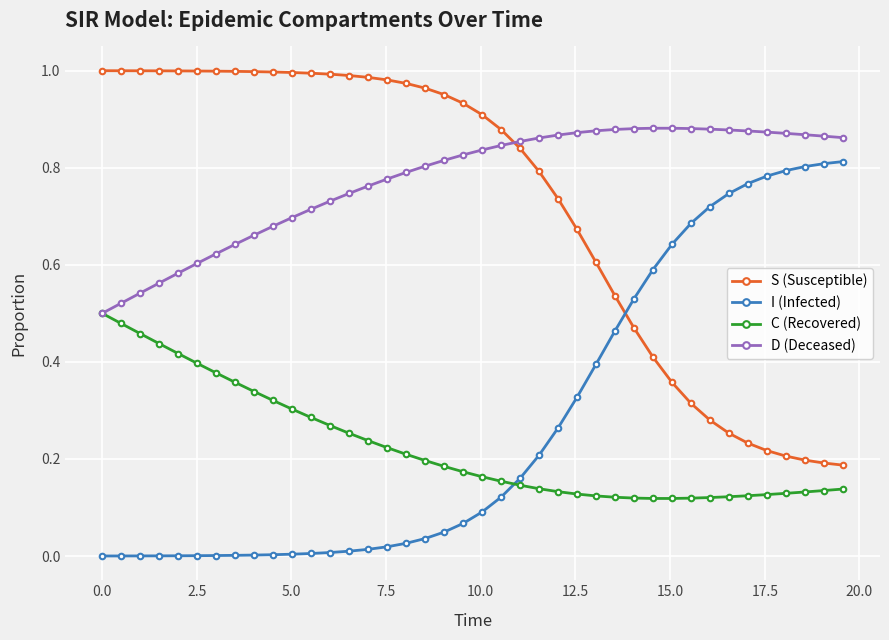

Rank the series by their maximum value, from highest to lowest.

S (Susceptible), D (Deceased), I (Infected), C (Recovered)